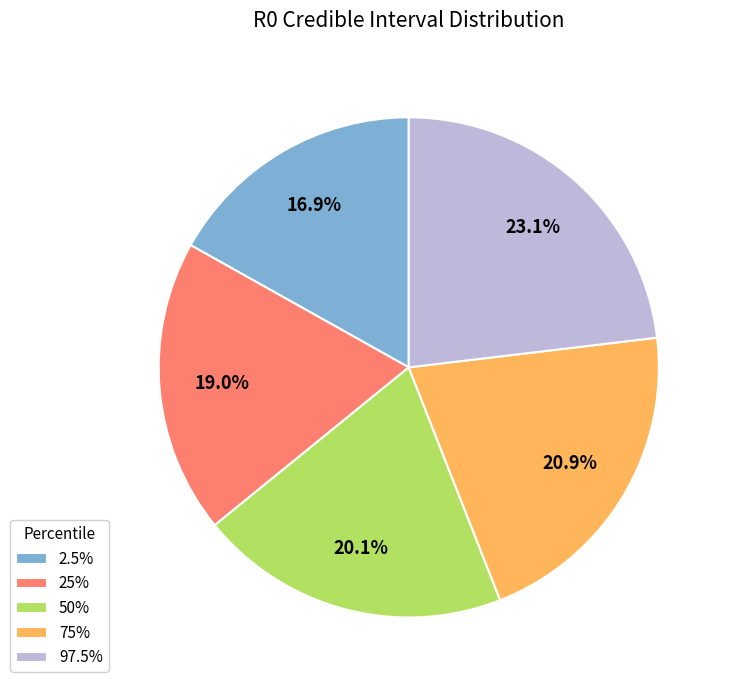

What is the largest slice in the pie chart?

97.5%